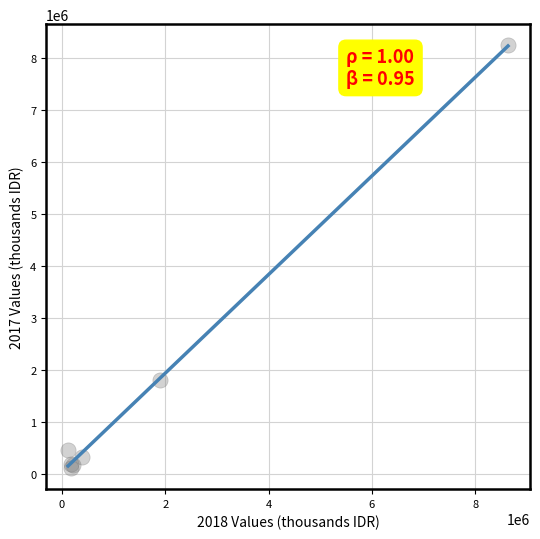

What Y value in the scatter plot is closest to 4186750?

1805500